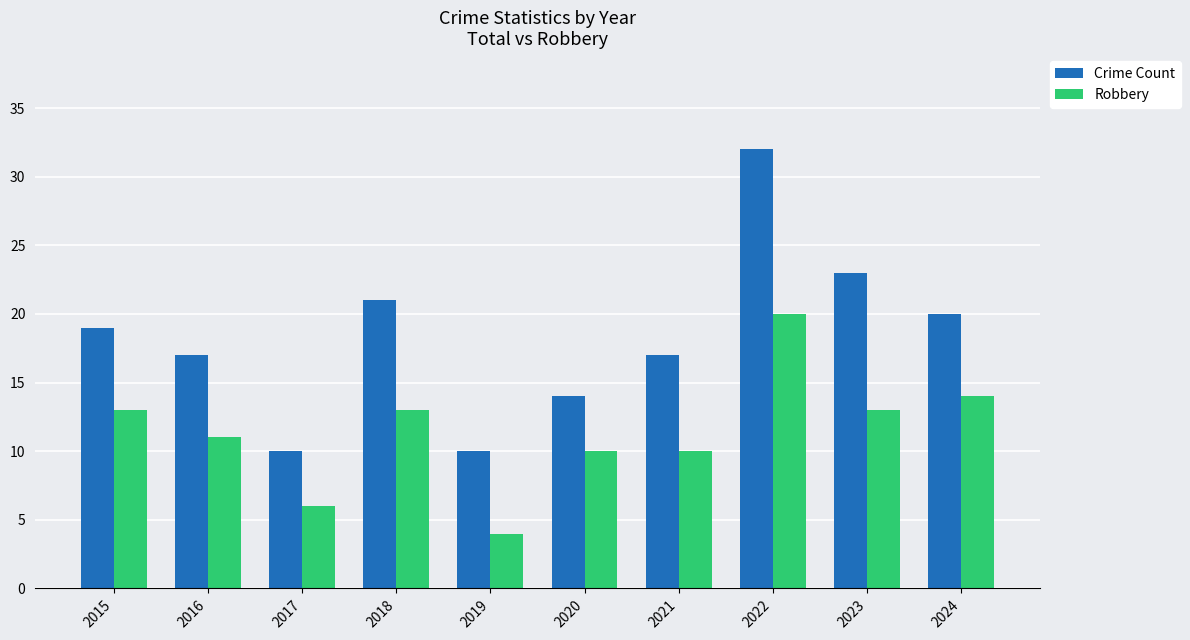

Which series has the largest total across all categories?

Crime Count